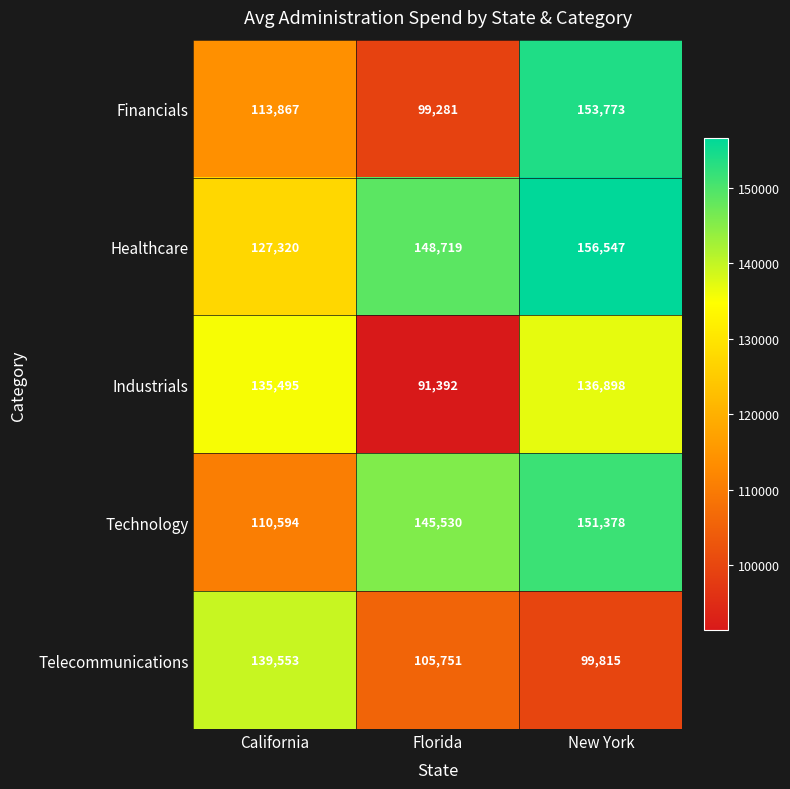

At which label does Financials reach its peak?

New York